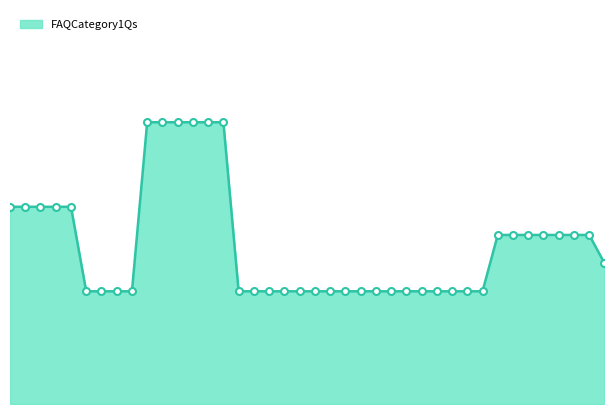

What is the minimum value shown in the chart?

4